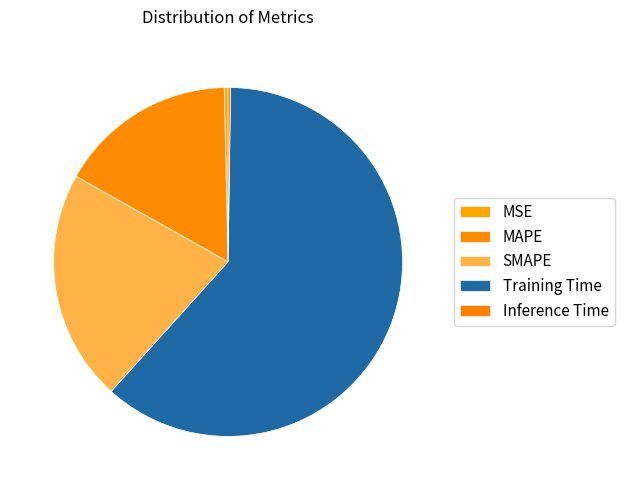

To the nearest percent, what is the difference between the Inference Time and MAPE slice percentages?

16%